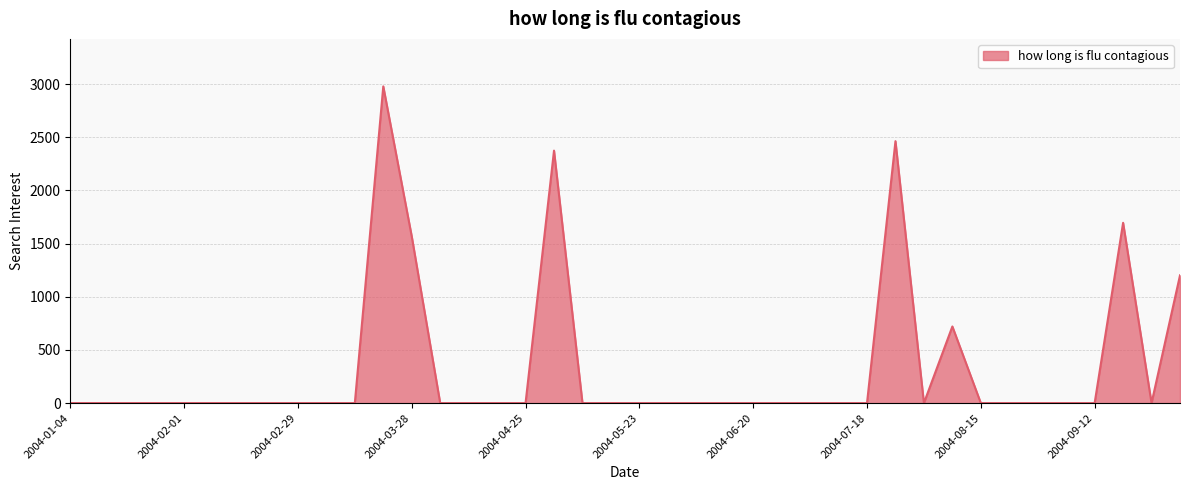

What is the maximum value shown in the chart?

2977.8